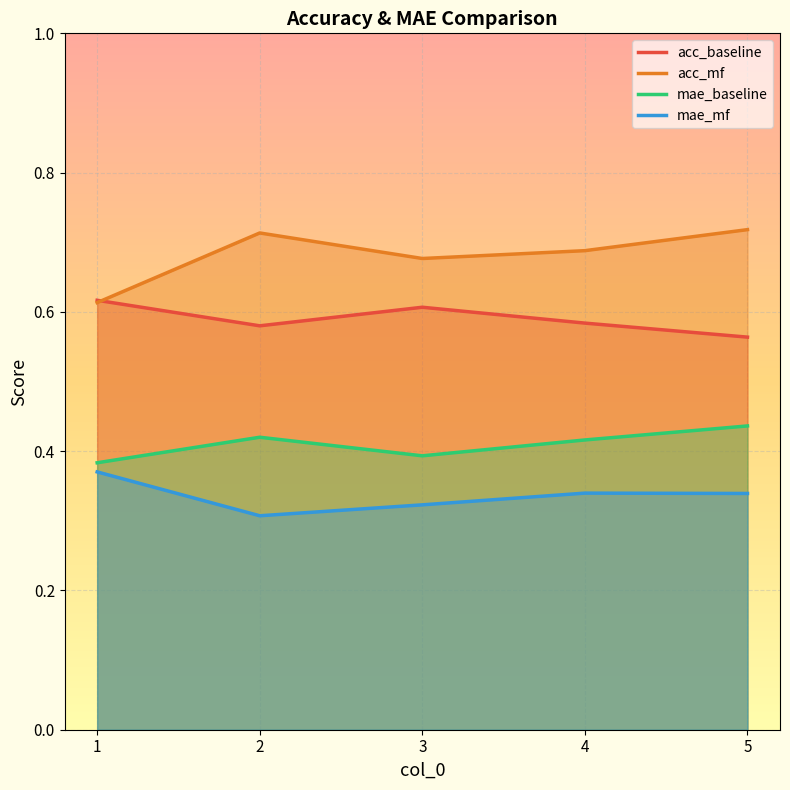

Reading left to right, list all the values displayed in this chart.

acc_baseline: 1=0.6	2=0.6	3=0.6	4=0.6	5=0.6
acc_mf: 1=0.6	2=0.7	3=0.7	4=0.7	5=0.7
mae_baseline: 1=0.4	2=0.4	3=0.4	4=0.4	5=0.4
mae_mf: 1=0.4	2=0.3	3=0.3	4=0.3	5=0.3